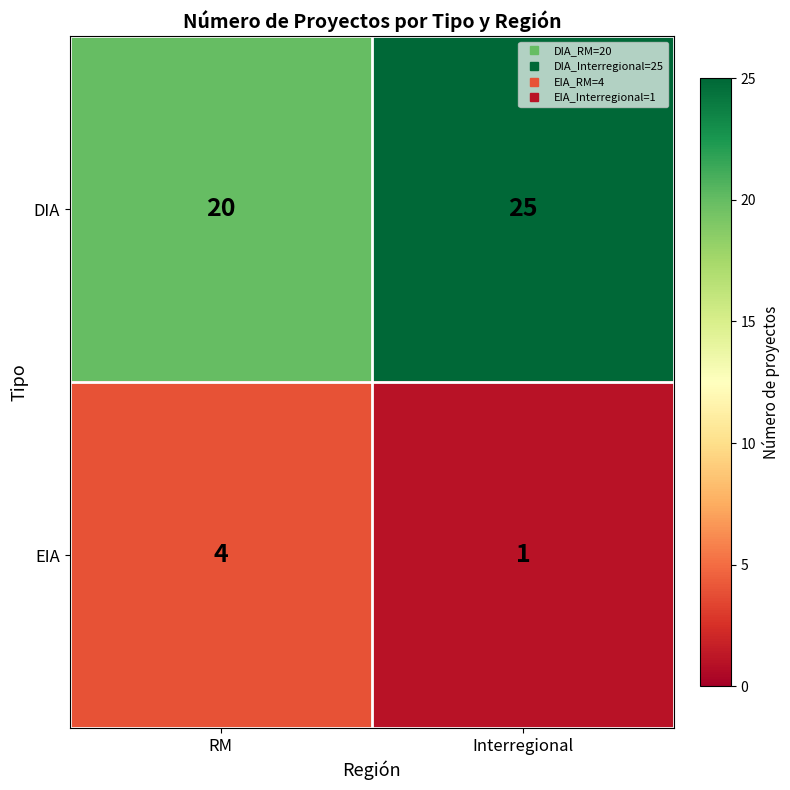

The value of DIA at RM is 20. True or false?

True